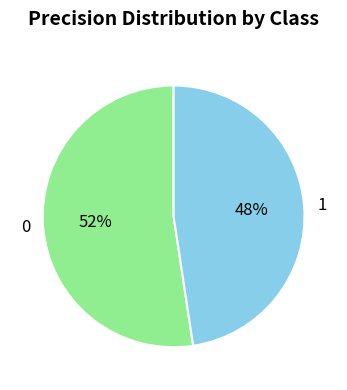

What percentage is the 1 slice, to the nearest percent?

48%